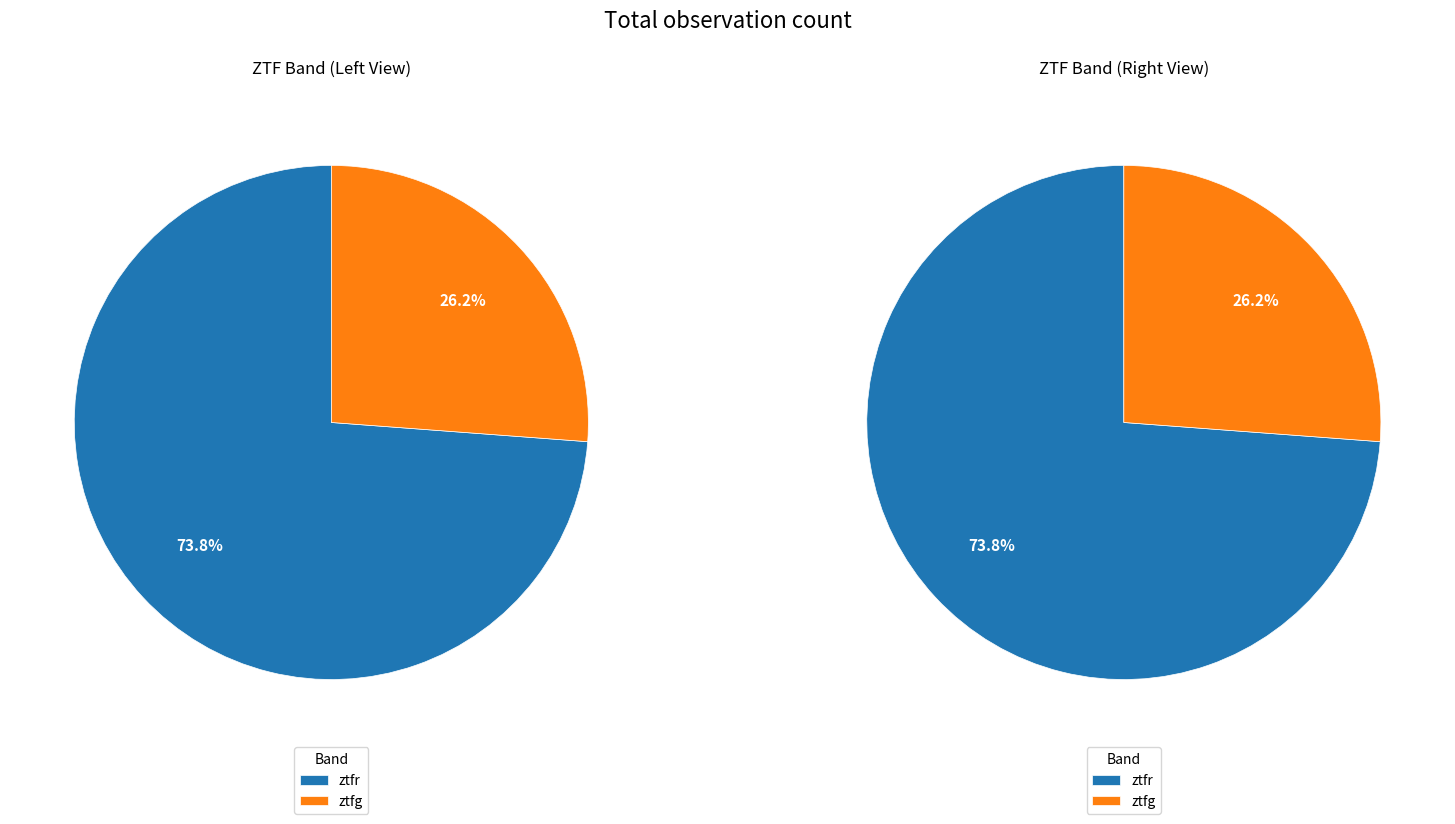

Count the number of slices in the pie.

2